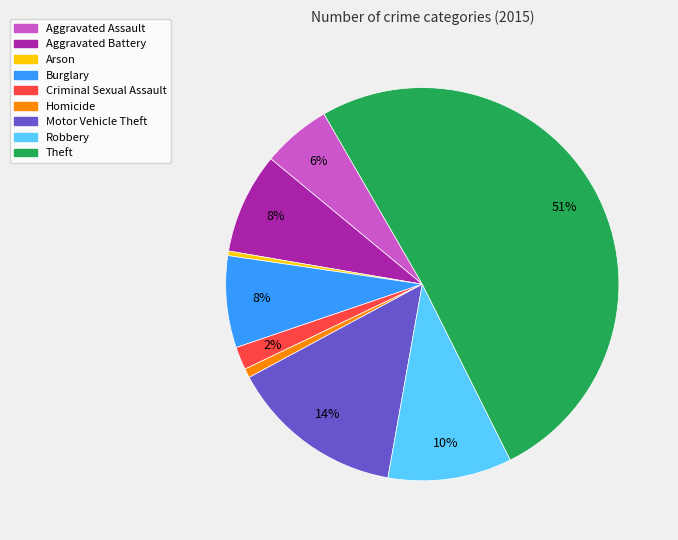

Which has a higher value, Burglary or Aggravated Assault?

Burglary